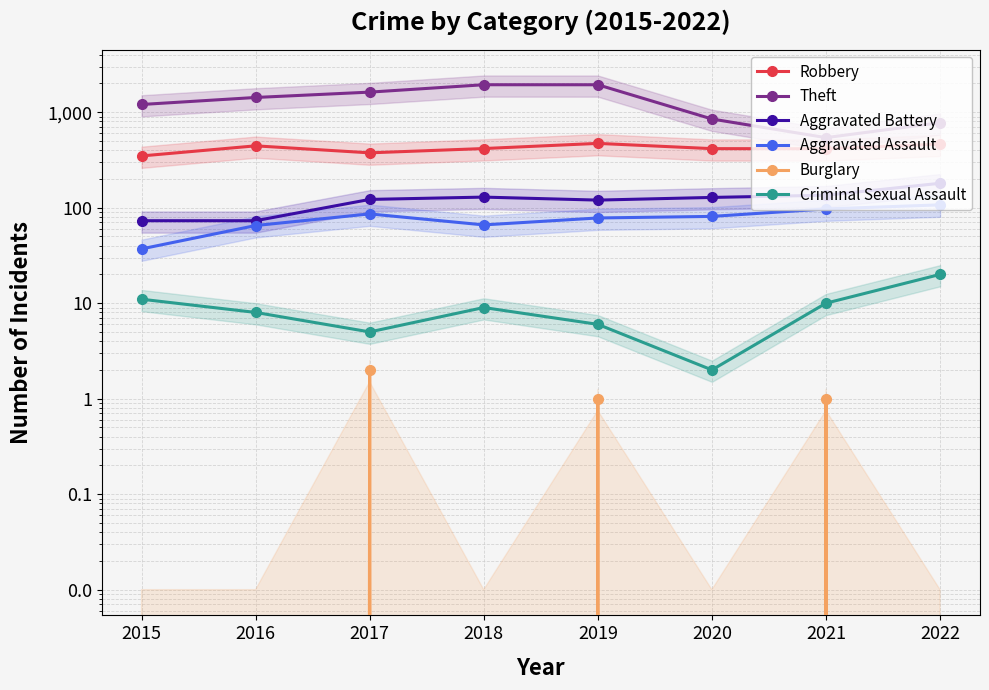

Is the value of Theft at 2019 greater than the value of Robbery at 2019?

Yes